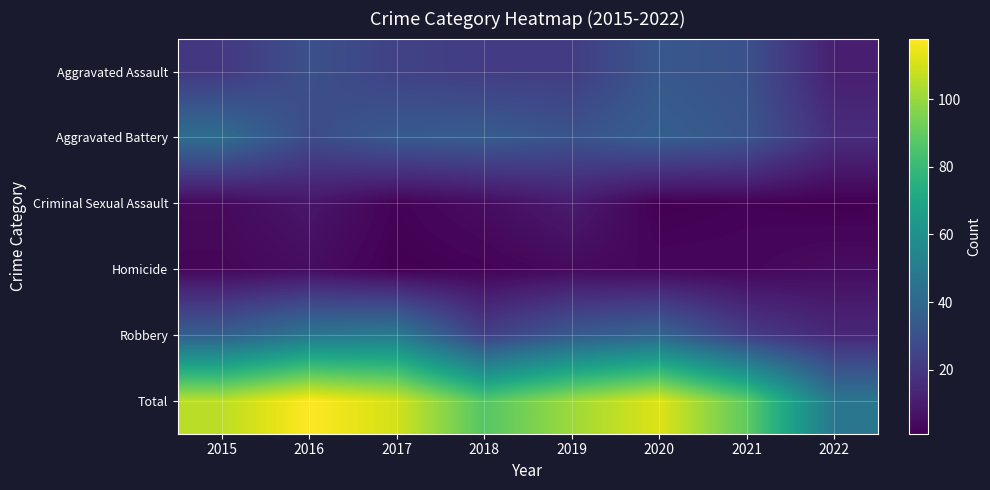

At which category does the chart reach its minimum across all series?

2020